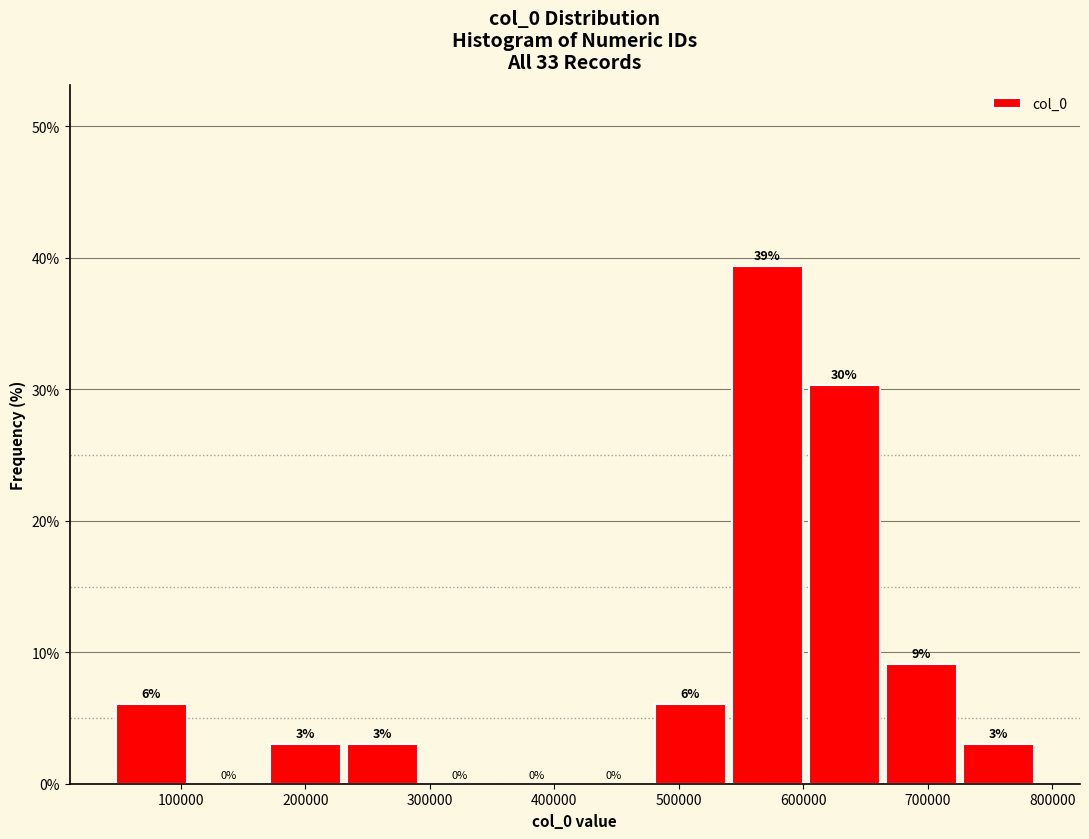

Which range on the x-axis has the tallest bar?

540000 to 600000